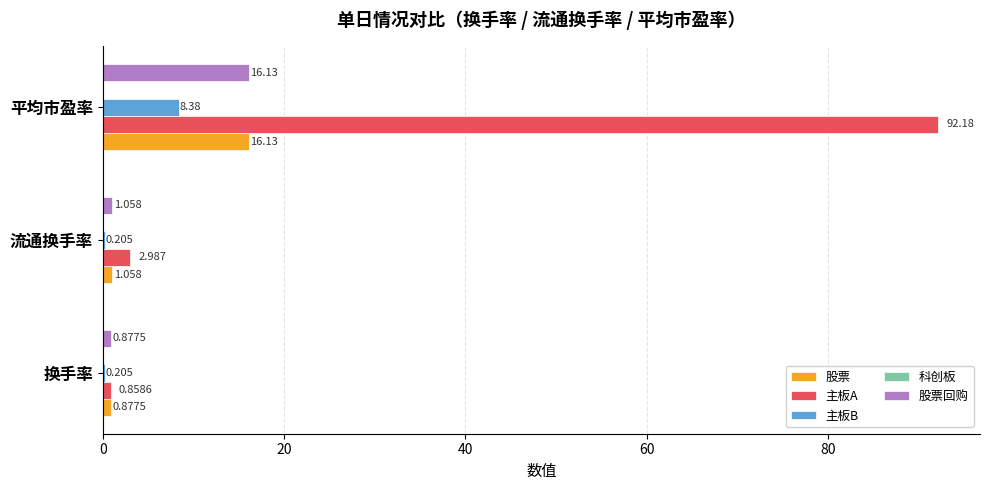

Between 流通换手率 and 平均市盈率, which series saw the biggest shift?

主板A